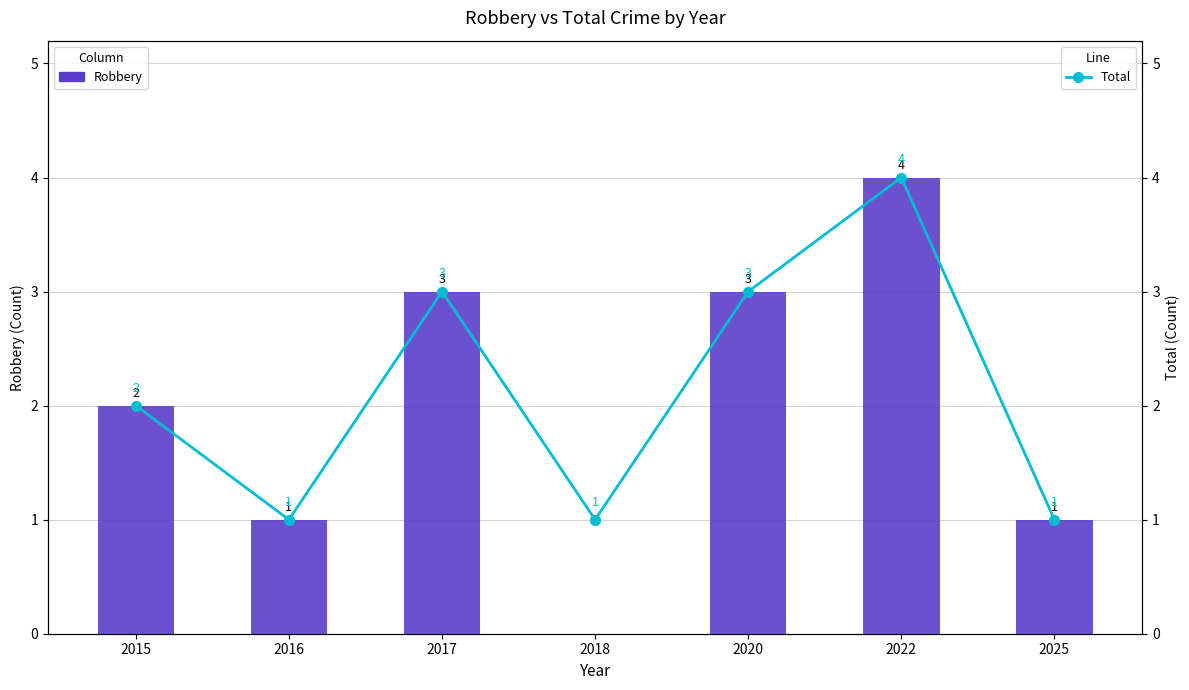

At which label does Total reach its minimum?

2016